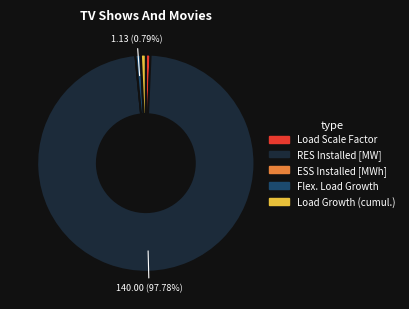

Is Flex. Load Growth the majority of the pie?

No